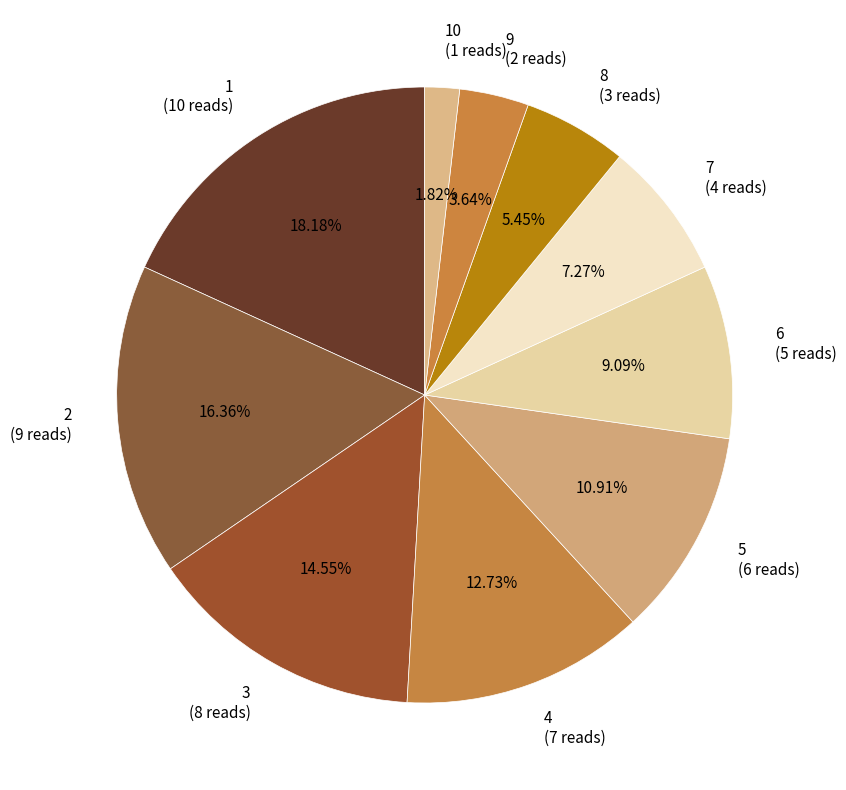

How many slices are in this pie chart?

10